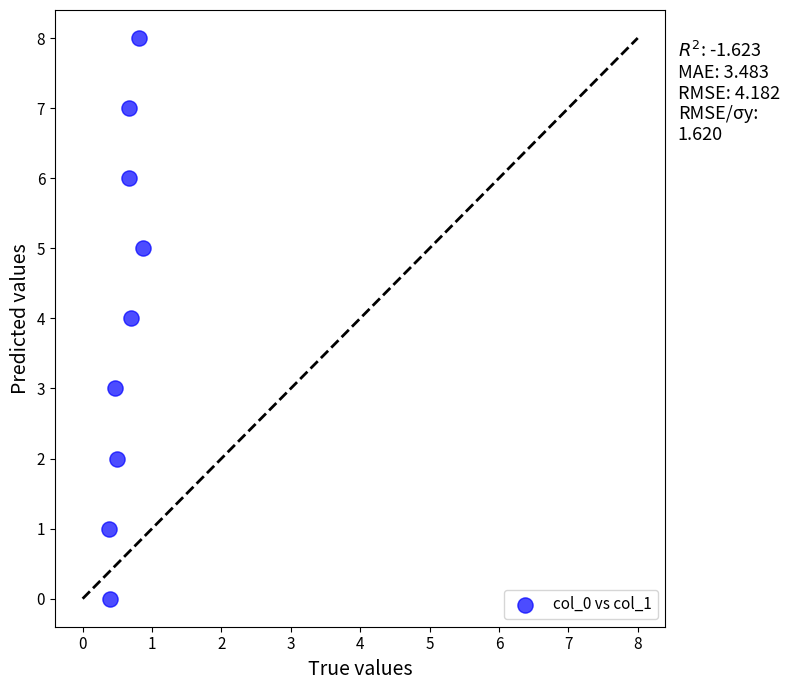

What is the average Y value?

4